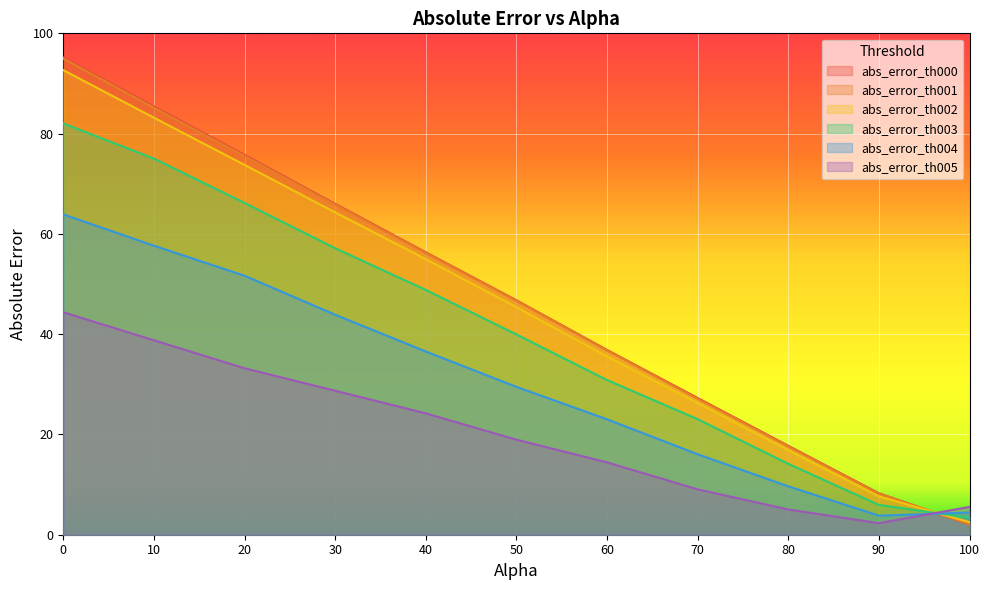

What is the greatest value displayed?

95.2